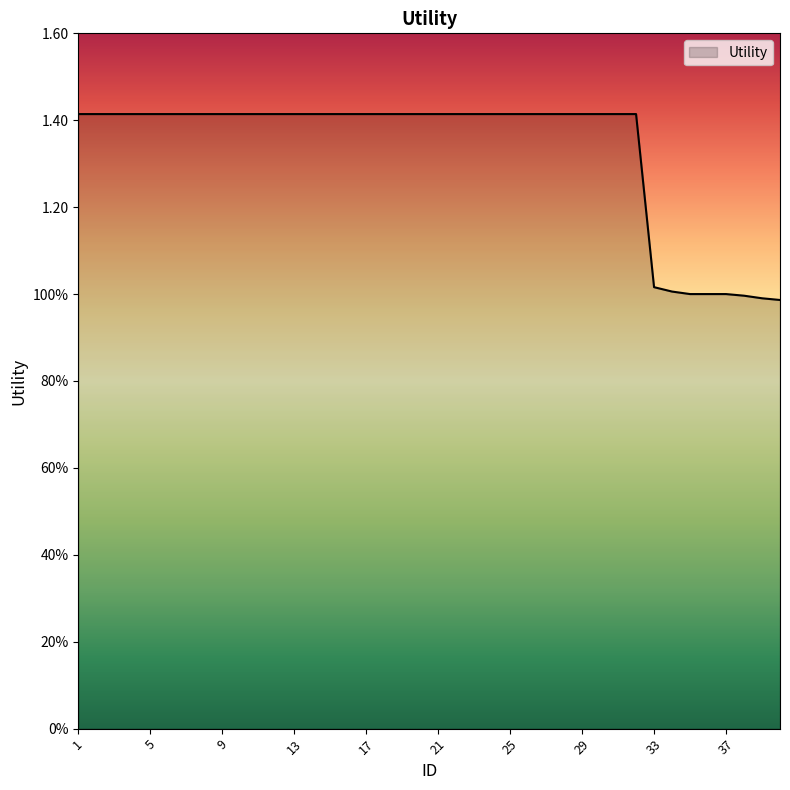

Does the chart have visible grid lines?

No